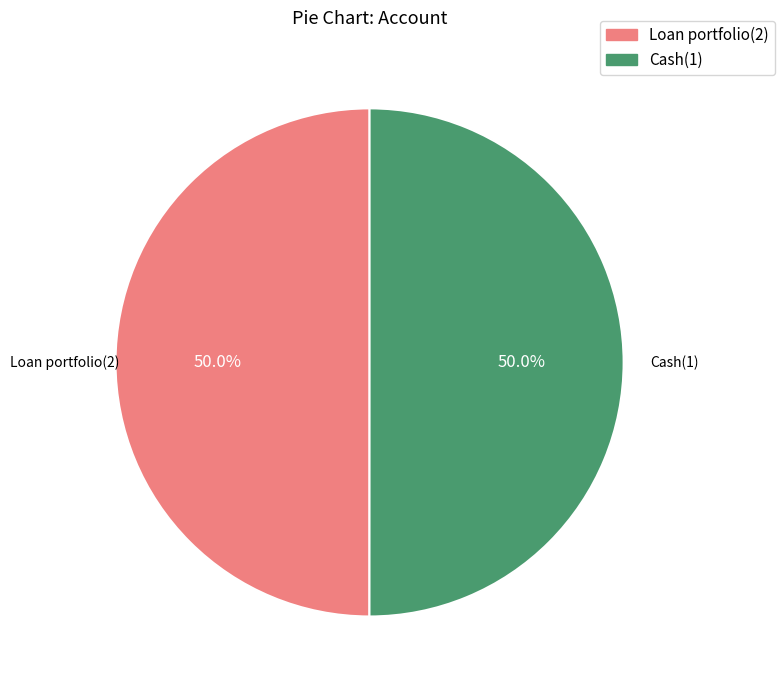

To the nearest percent, what portion does Cash(1) represent?

50%